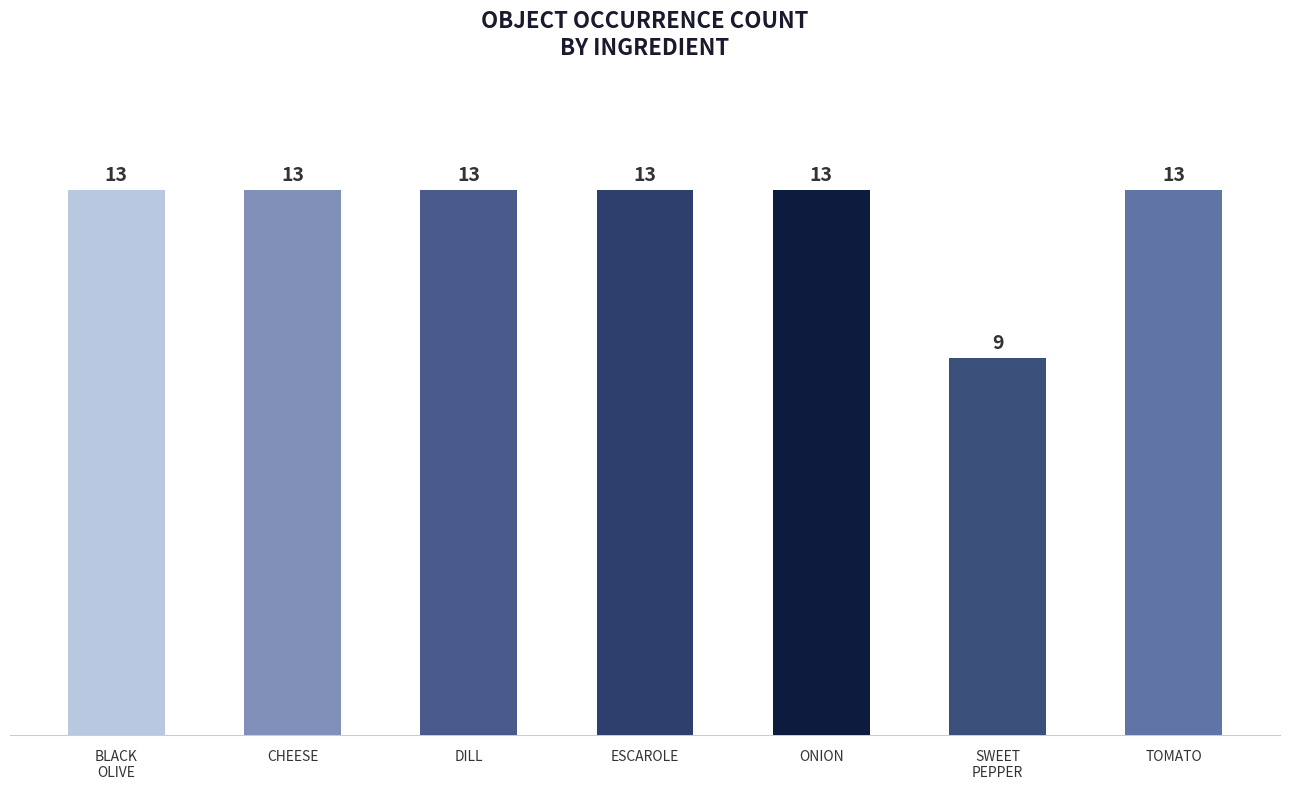

What is the ratio of the value at DILL to the value at SWEET
PEPPER?

1.4